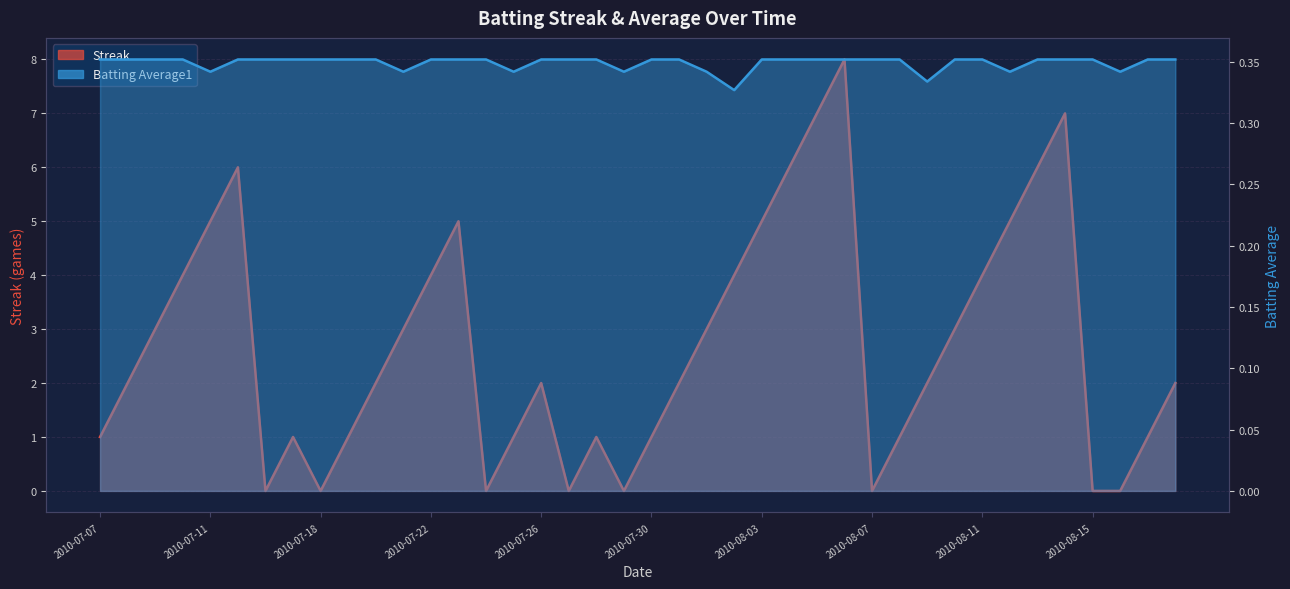

Which series changed the most between 2010-07-08 and 2010-08-03?

Streak